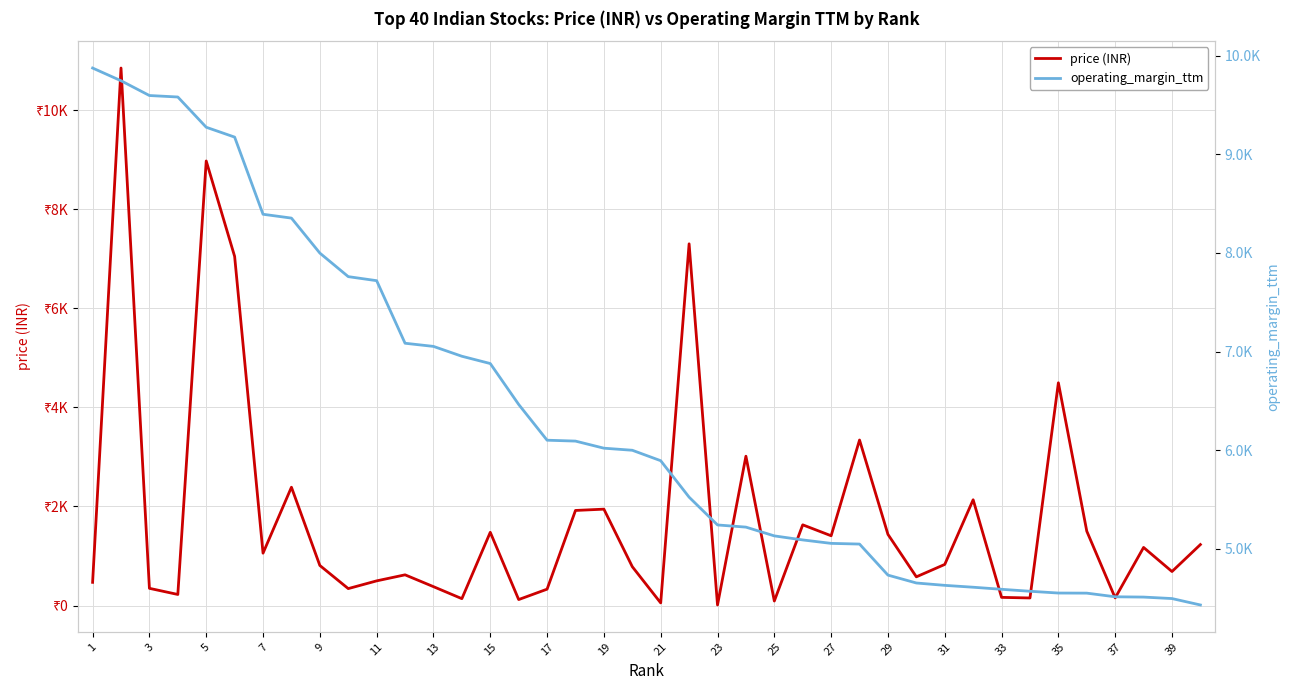

What is the sum of all price (INR) values?

72106.2